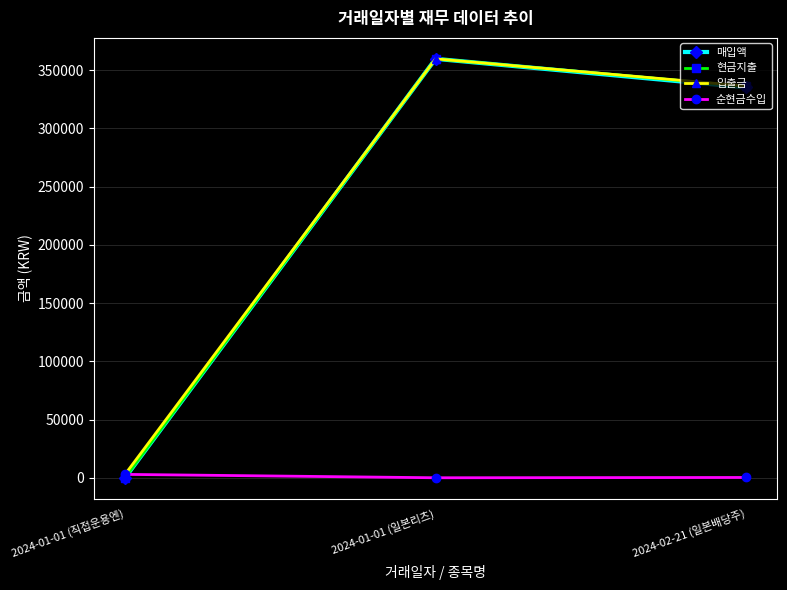

What is the sum of the 입출금 values at 2024-01-01 (일본리츠) and 2024-01-01 (직접운용엔)?

362564